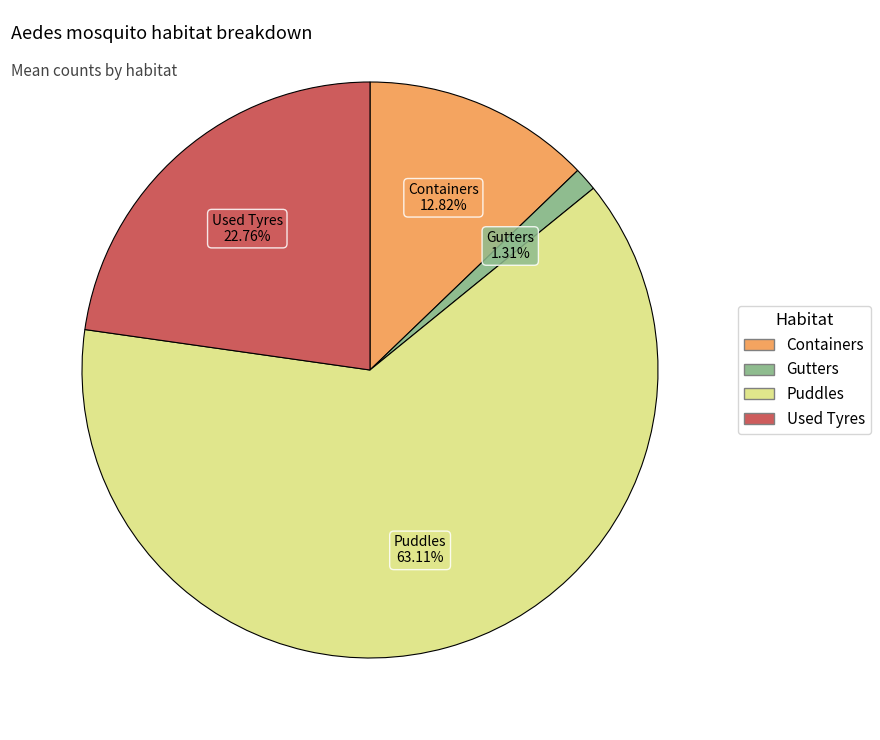

Is there any slice that represents more than half of the pie?

Yes